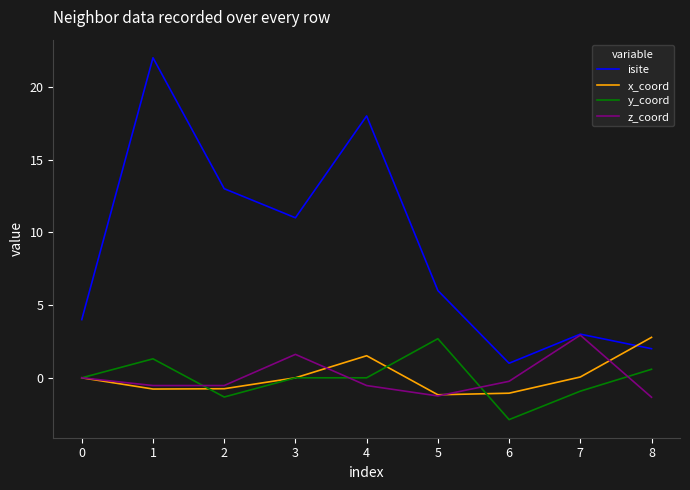

Which series has the widest spread of values?

isite